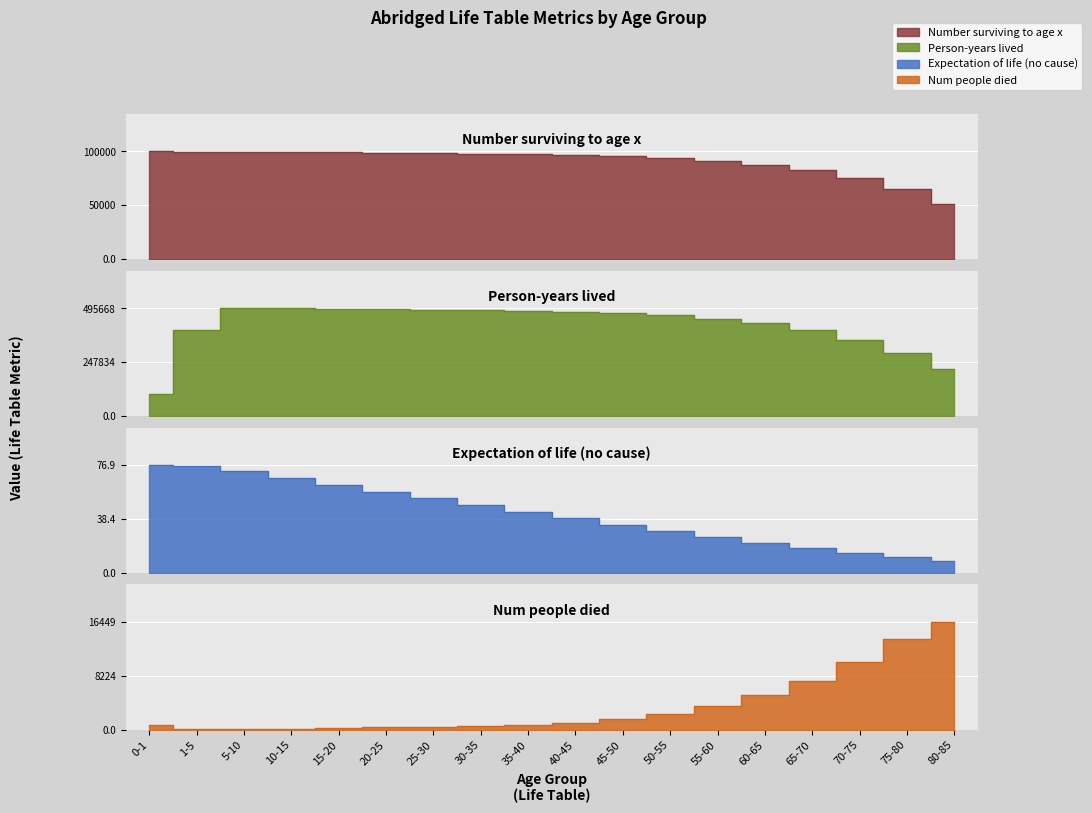

Reading right to left, list all the values displayed in this chart.

Number surviving to age x: 80-85=50884.7	75-80=64644.0	70-75=74890.9	65-70=82330.4	60-65=87642.3	55-60=91232.4	50-55=93601.4	45-50=95273.6	40-45=96421.5	35-40=97200.9	30-35=97750.9	25-30=98202.5	20-25=98664.0	15-20=98998.0	10-15=99096.9	5-10=99176.0	1-5=99305.2	0-1=100000.0
Person-years lived: 80-85=214107.4	75-80=290184.4	70-75=350160.0	65-70=393994.0	60-65=425732.0	55-60=447786.0	50-55=462433.0	45-50=472428.0	40-45=479413.0	35-40=484172.0	30-35=487448.0	25-30=489891.0	20-25=492182.0	15-20=494240.0	10-15=495297.0	5-10=495668.0	1-5=396915.0	0-1=99436.0
Expectation of life (no cause): 80-85=8.4	75-80=11.1	70-75=14.3	65-70=17.8	60-65=21.6	55-60=25.6	50-55=29.9	45-50=34.3	40-45=38.9	35-40=43.6	30-35=48.3	25-30=53.1	20-25=57.8	15-20=62.6	10-15=67.6	5-10=72.5	1-5=76.4	0-1=76.9
Num people died: 80-85=16448.9	75-80=13820.6	70-75=10288.5	65-70=7464.4	60-65=5320.4	55-60=3578.6	50-55=2329.7	45-50=1599.9	40-45=1064.9	35-40=709.9	30-35=500.1	25-30=414.3	20-25=432.4	15-20=322.9	10-15=98.1	5-10=78.9	1-5=128.7	0-1=694.3